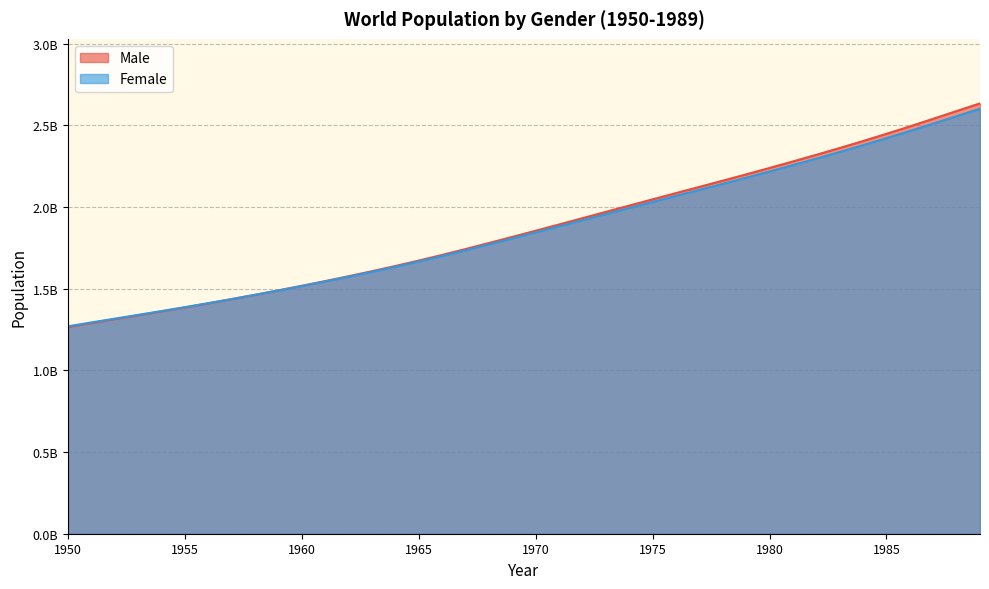

Between which two adjacent categories do Male and Female first intersect?

1957 and 1958